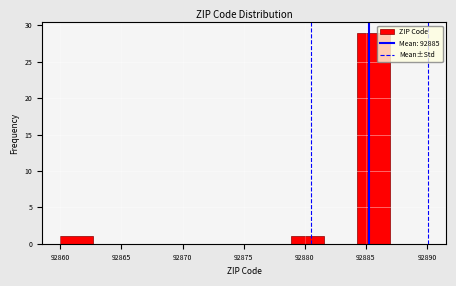

How tall is the bar that spans 92878.9 to 92881.6 on the x-axis? Neither the bar edges nor the heights are printed on the chart, so give them approximately, as read against the axes.

1